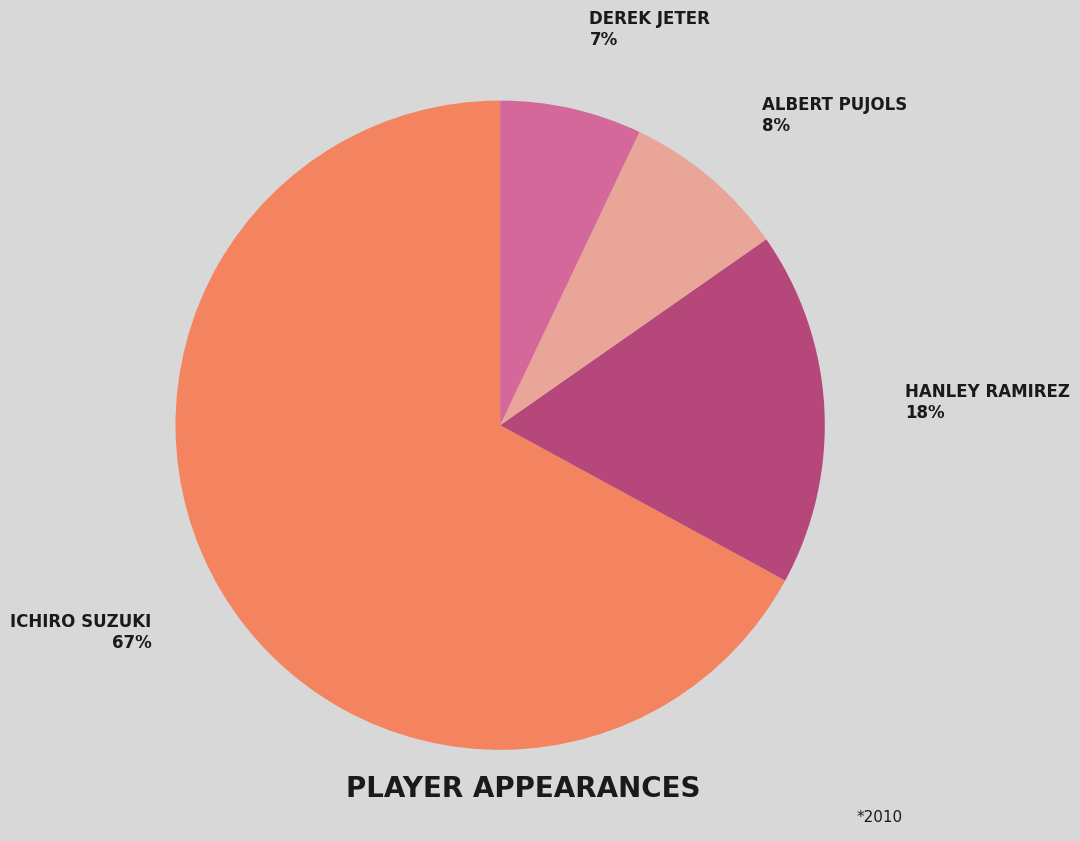

Is there any slice that represents more than half of the pie?

Yes